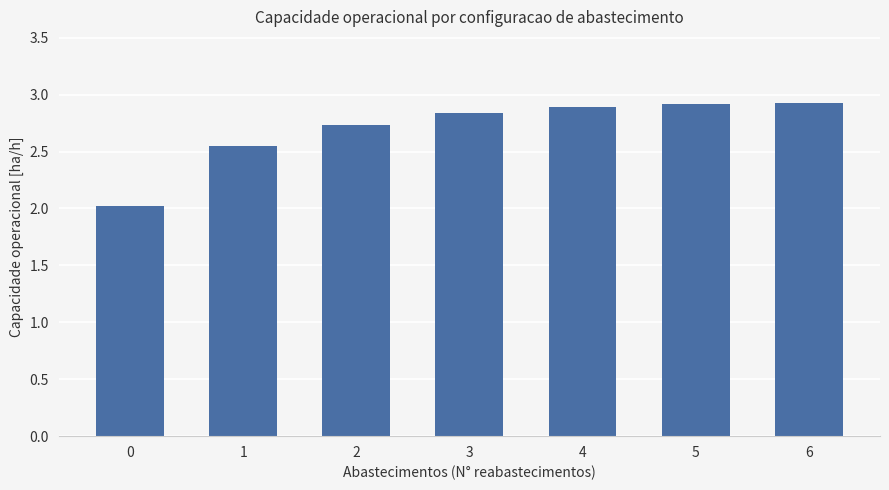

Does the chart contain any negative values?

No